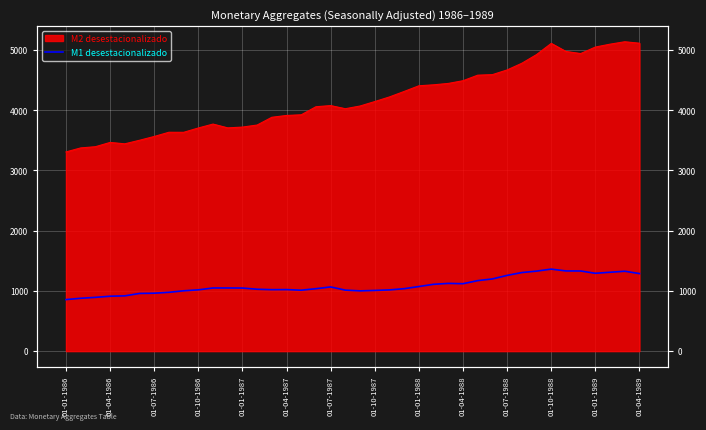

Which category has the lowest value across all series?

01-01-1986